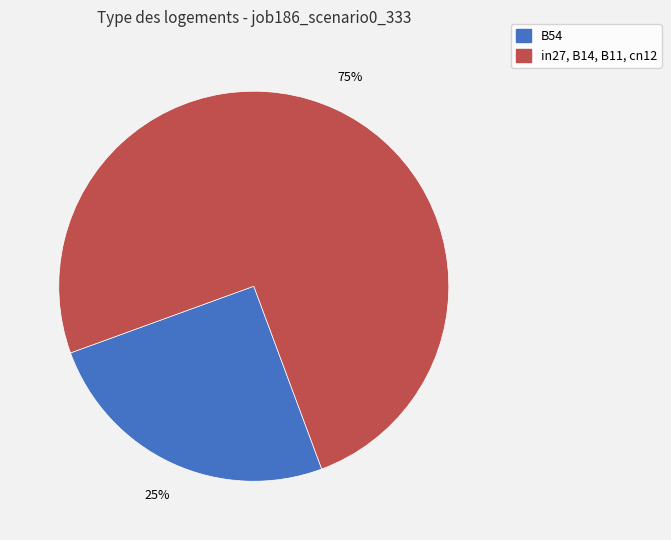

How many slices are in this pie chart?

2